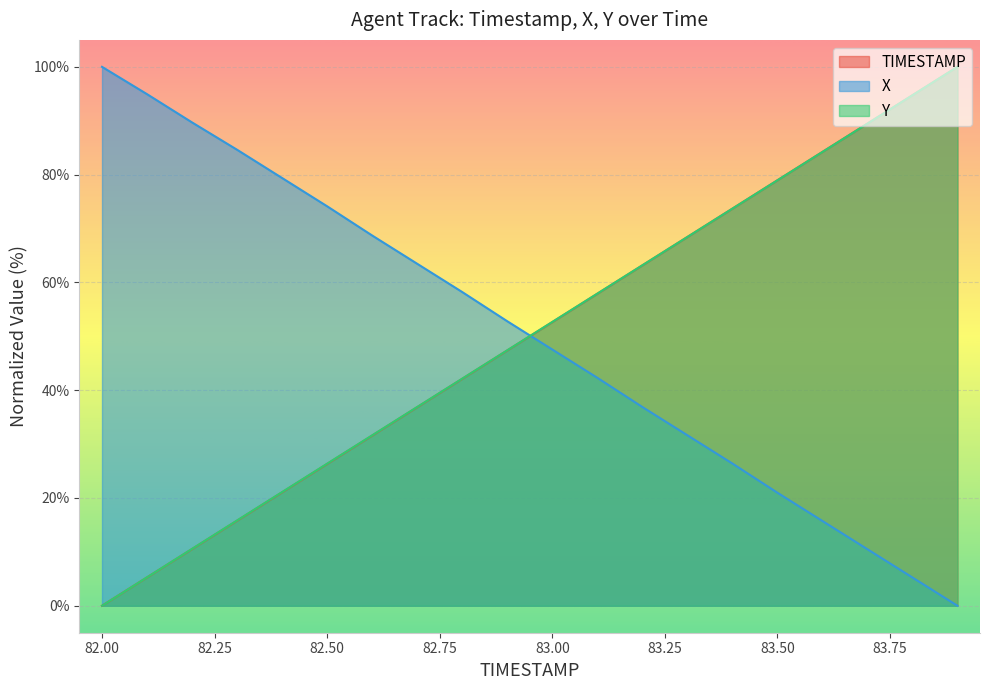

What position from the right is 83.3?

7